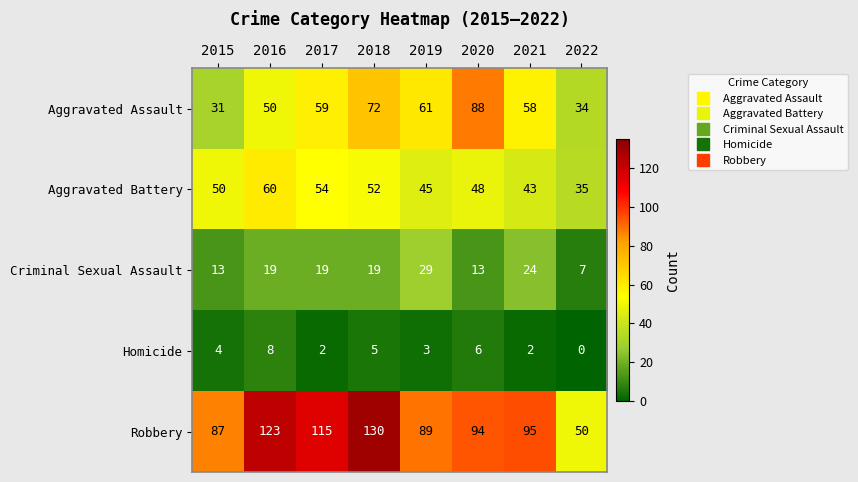

Count the number of categories in the chart.

8